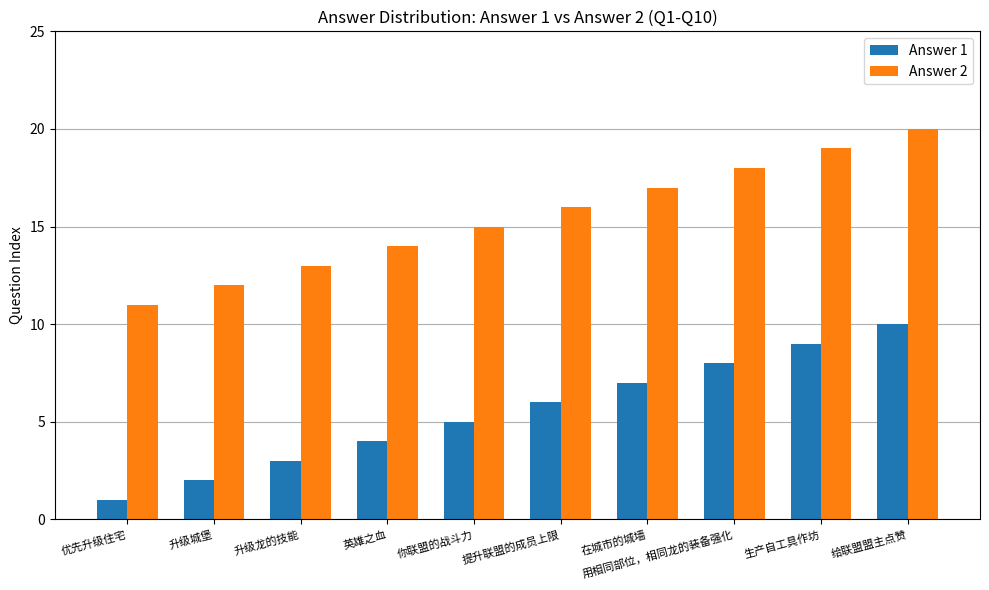

How many bars are there in total?

20